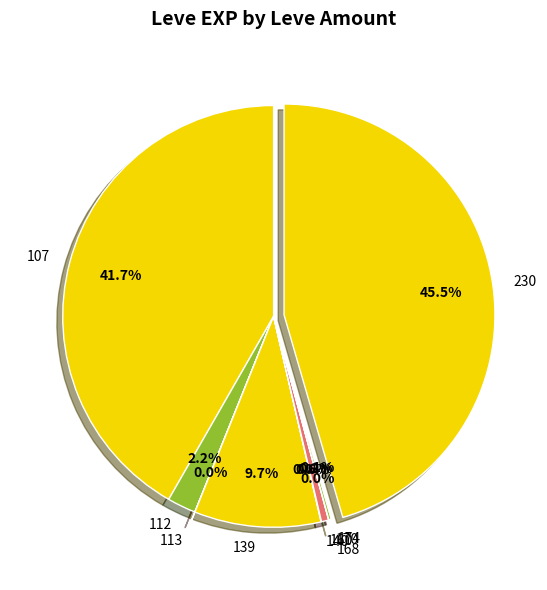

Which category has the biggest portion of the pie?

230